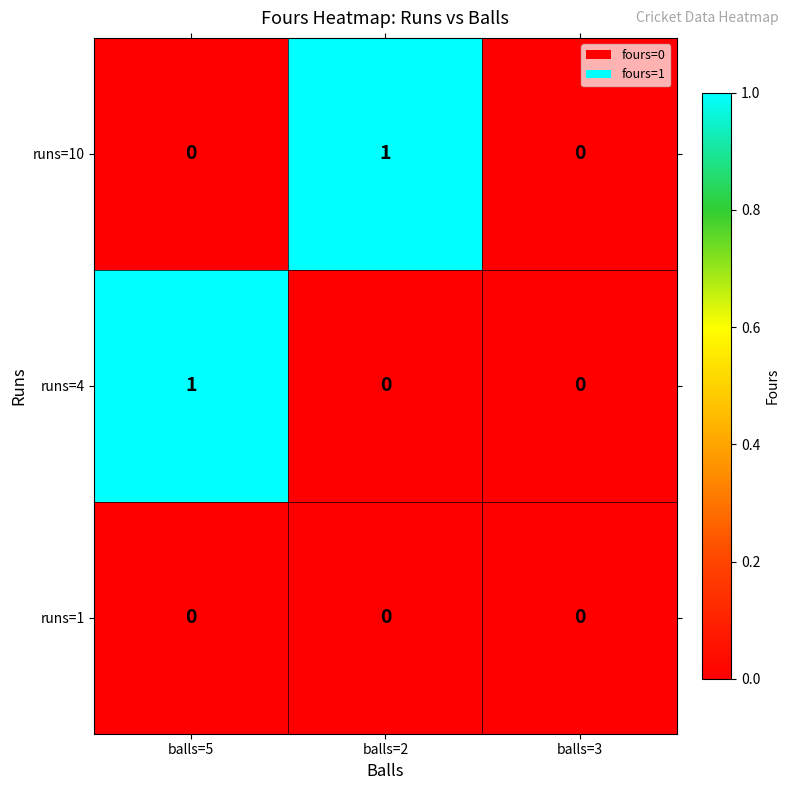

The value of runs=4 at balls=2 is -1. True or false?

False